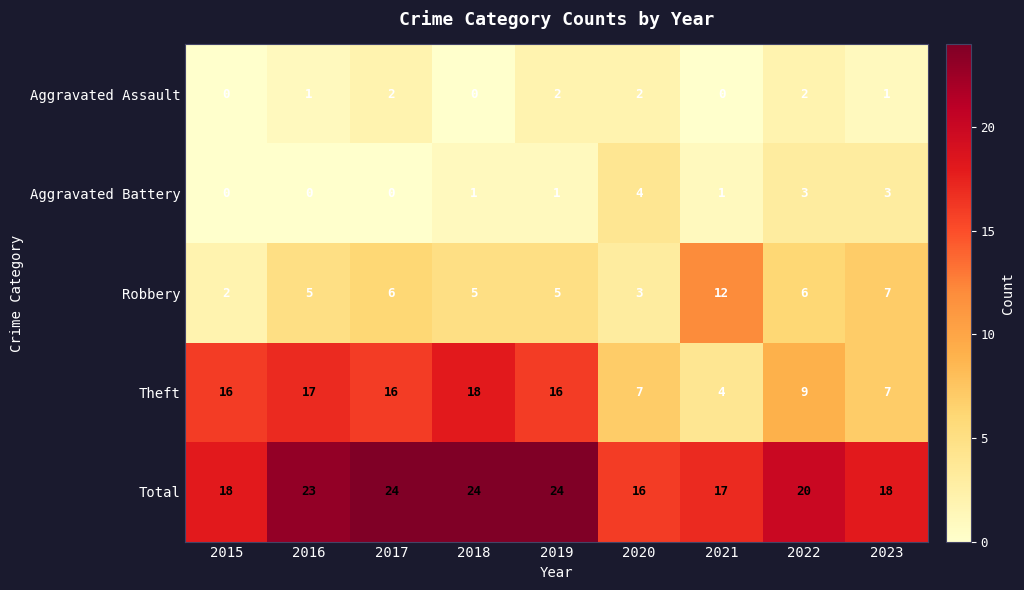

Count the Robbery values in the range 5 to 6.

5